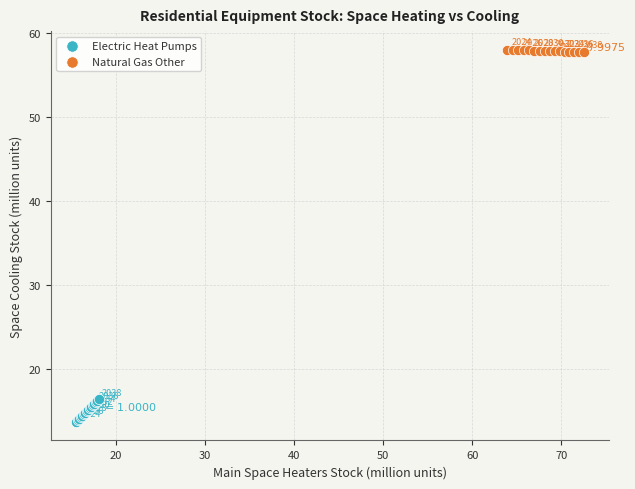

Which series reaches the maximum Y coordinate?

Natural Gas Other